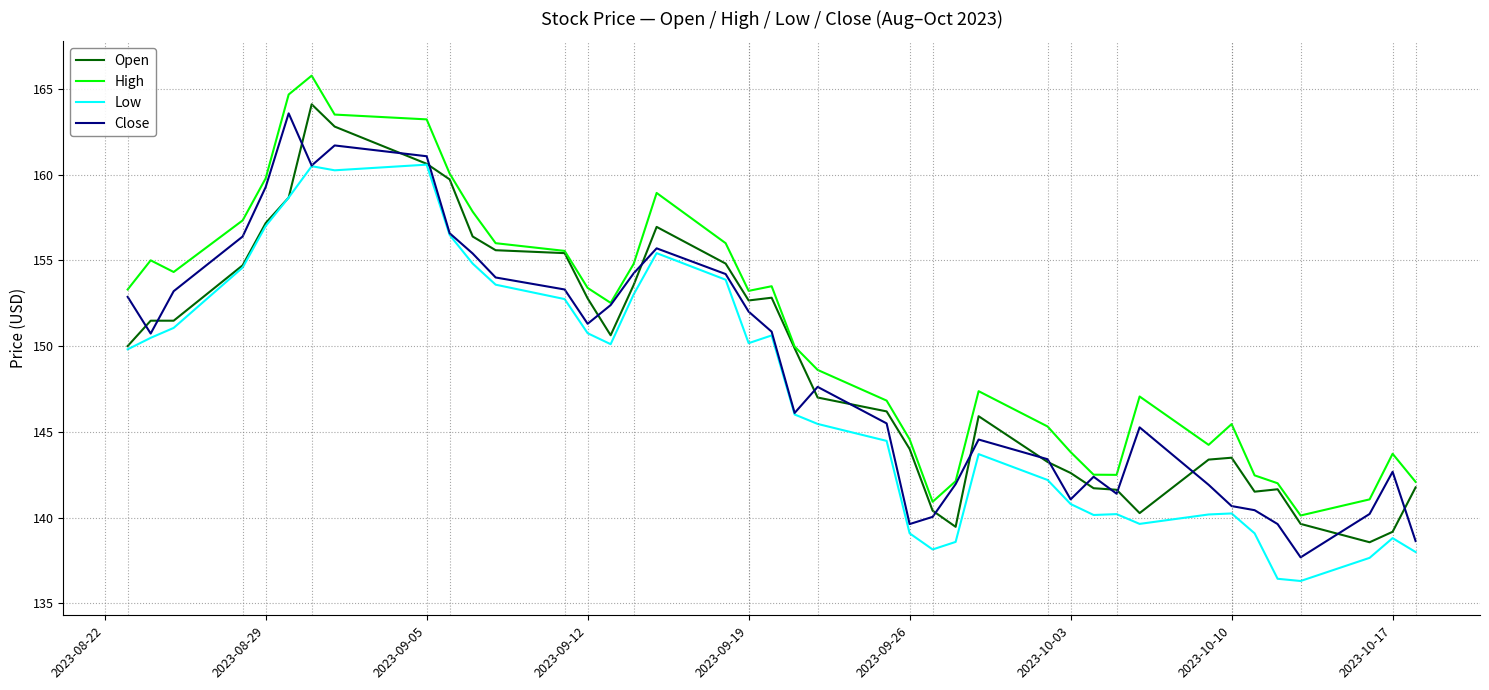

Which series has the largest total across all categories?

High